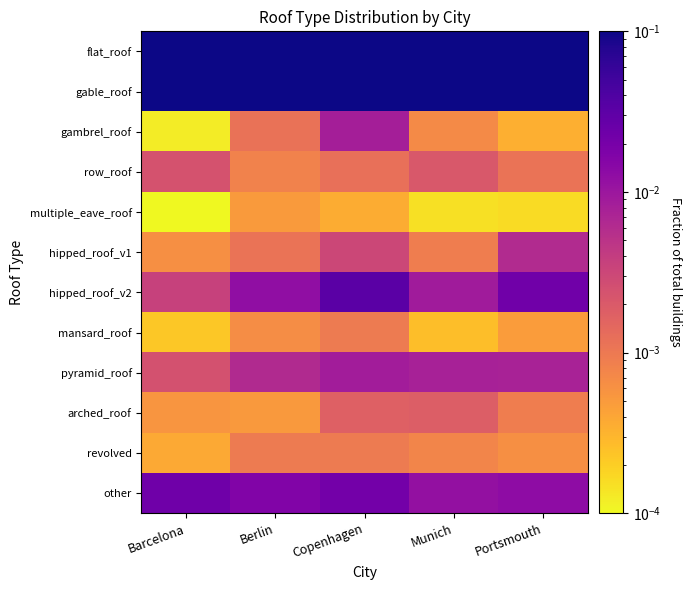

Reading right to left, what are all the values shown in this chart?

flat_roof: Portsmouth=0.7	Munich=0.7	Copenhagen=0.7	Berlin=0.8	Barcelona=0.8
gable_roof: Portsmouth=0.3	Munich=0.2	Copenhagen=0.2	Berlin=0.2	Barcelona=0.1
gambrel_roof: Portsmouth=0.0	Munich=0.0	Copenhagen=0.0	Berlin=0.0	Barcelona=0.0
row_roof: Portsmouth=0.0	Munich=0.0	Copenhagen=0.0	Berlin=0.0	Barcelona=0.0
multiple_eave_roof: Portsmouth=0.0	Munich=0.0	Copenhagen=0.0	Berlin=0.0	Barcelona=0.0
hipped_roof_v1: Portsmouth=0.0	Munich=0.0	Copenhagen=0.0	Berlin=0.0	Barcelona=0.0
hipped_roof_v2: Portsmouth=0.0	Munich=0.0	Copenhagen=0.0	Berlin=0.0	Barcelona=0.0
mansard_roof: Portsmouth=0.0	Munich=0.0	Copenhagen=0.0	Berlin=0.0	Barcelona=0.0
pyramid_roof: Portsmouth=0.0	Munich=0.0	Copenhagen=0.0	Berlin=0.0	Barcelona=0.0
arched_roof: Portsmouth=0.0	Munich=0.0	Copenhagen=0.0	Berlin=0.0	Barcelona=0.0
revolved: Portsmouth=0.0	Munich=0.0	Copenhagen=0.0	Berlin=0.0	Barcelona=0.0
other: Portsmouth=0.0	Munich=0.0	Copenhagen=0.0	Berlin=0.0	Barcelona=0.0